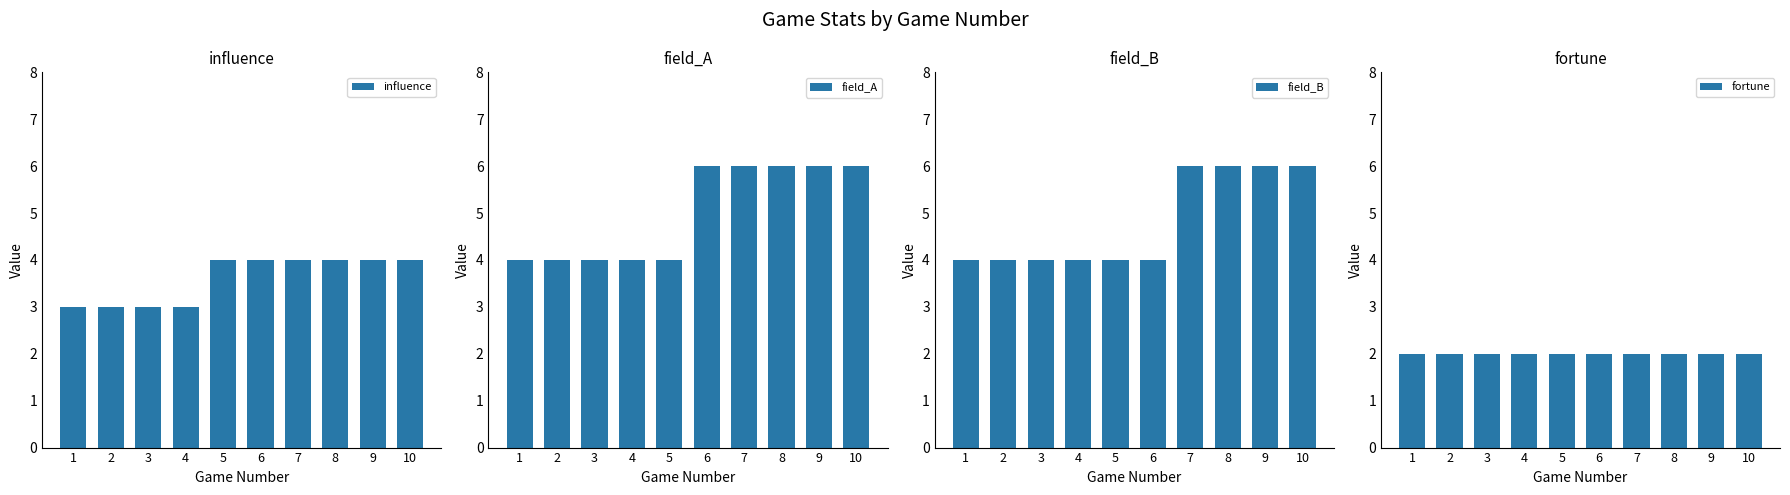

Between 2 and 8, which series saw the biggest shift?

field_A